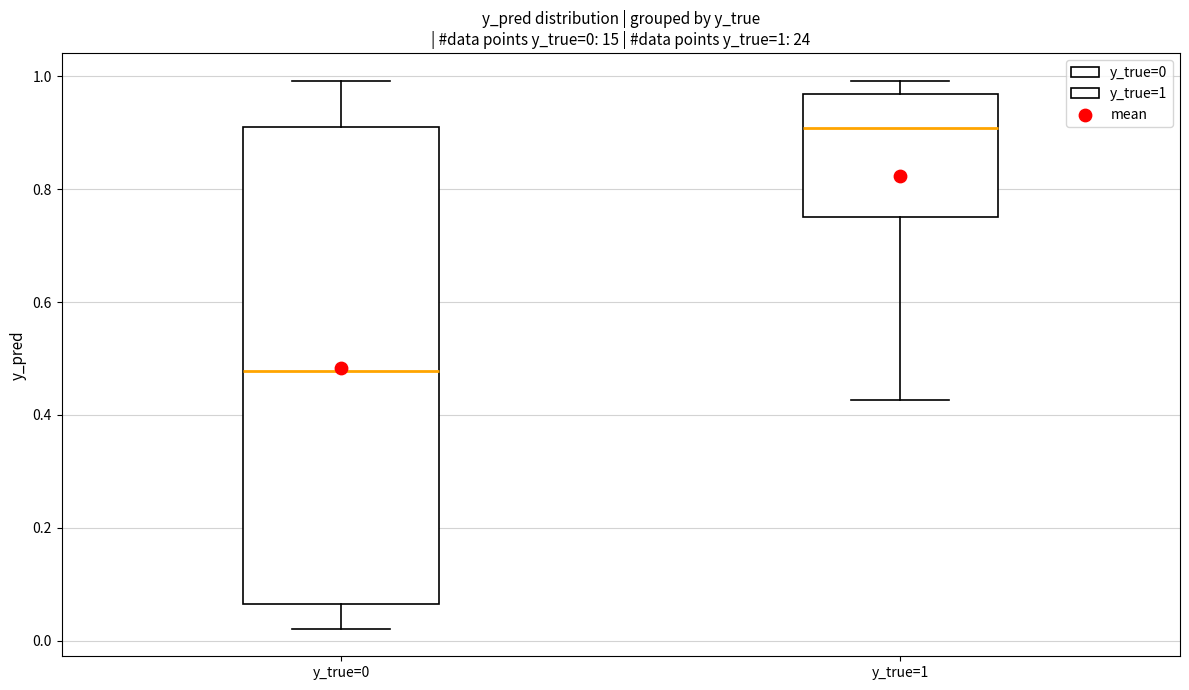

Which box has the lowest median line?

y_true=0